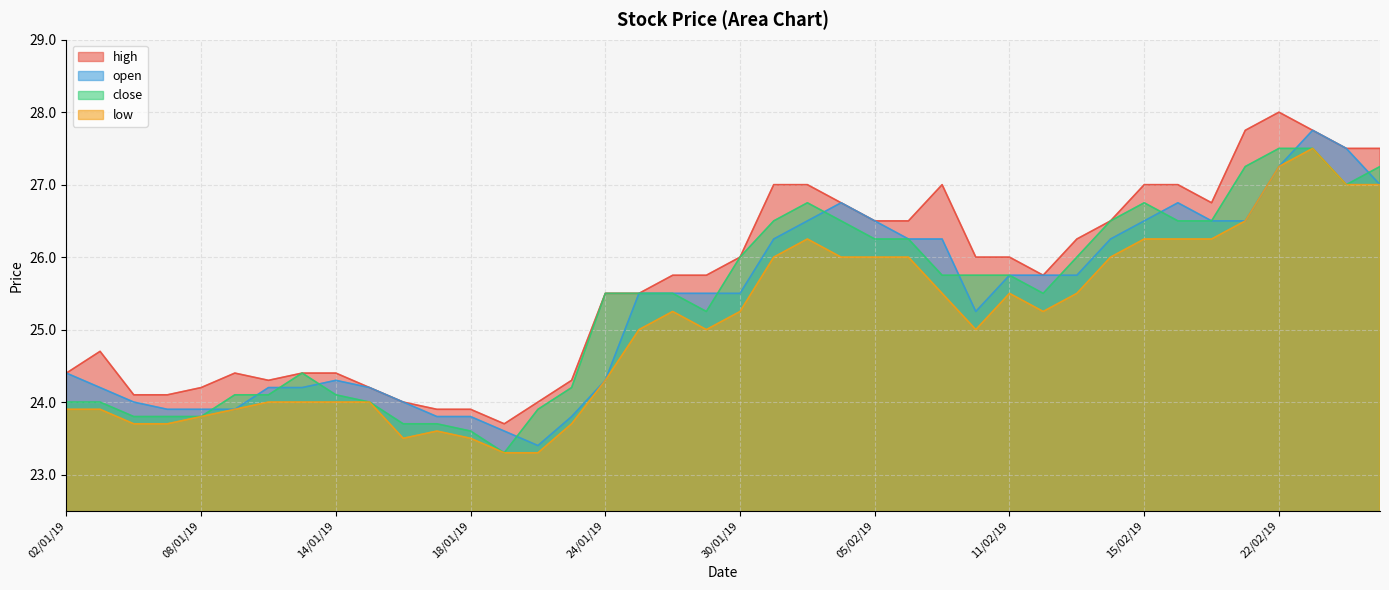

Reading left to right, extract all data points from this chart.

high: 02/01/19=24.4	03/01/19=24.7	04/01/19=24.1	07/01/19=24.1	08/01/19=24.2	09/01/19=24.4	10/01/19=24.3	11/01/19=24.4	14/01/19=24.4	15/01/19=24.2	16/01/19=24.0	17/01/19=23.9	18/01/19=23.9	21/01/19=23.7	22/01/19=24.0	23/01/19=24.3	24/01/19=25.5	25/01/19=25.5	28/01/19=25.8	29/01/19=25.8	30/01/19=26.0	31/01/19=27.0	01/02/19=27.0	04/02/19=26.8	05/02/19=26.5	06/02/19=26.5	07/02/19=27.0	08/02/19=26.0	11/02/19=26.0	12/02/19=25.8	13/02/19=26.2	14/02/19=26.5	15/02/19=27.0	18/02/19=27.0	20/02/19=26.8	21/02/19=27.8	22/02/19=28.0	25/02/19=27.8	26/02/19=27.5	27/02/19=27.5
open: 02/01/19=24.4	03/01/19=24.2	04/01/19=24.0	07/01/19=23.9	08/01/19=23.9	09/01/19=23.9	10/01/19=24.2	11/01/19=24.2	14/01/19=24.3	15/01/19=24.2	16/01/19=24.0	17/01/19=23.8	18/01/19=23.8	21/01/19=23.6	22/01/19=23.4	23/01/19=23.8	24/01/19=24.3	25/01/19=25.5	28/01/19=25.5	29/01/19=25.5	30/01/19=25.5	31/01/19=26.2	01/02/19=26.5	04/02/19=26.8	05/02/19=26.5	06/02/19=26.2	07/02/19=26.2	08/02/19=25.2	11/02/19=25.8	12/02/19=25.8	13/02/19=25.8	14/02/19=26.2	15/02/19=26.5	18/02/19=26.8	20/02/19=26.5	21/02/19=26.5	22/02/19=27.2	25/02/19=27.8	26/02/19=27.5	27/02/19=27.0
close: 02/01/19=24.0	03/01/19=24.0	04/01/19=23.8	07/01/19=23.8	08/01/19=23.8	09/01/19=24.1	10/01/19=24.1	11/01/19=24.4	14/01/19=24.1	15/01/19=24.0	16/01/19=23.7	17/01/19=23.7	18/01/19=23.6	21/01/19=23.3	22/01/19=23.9	23/01/19=24.2	24/01/19=25.5	25/01/19=25.5	28/01/19=25.5	29/01/19=25.2	30/01/19=26.0	31/01/19=26.5	01/02/19=26.8	04/02/19=26.5	05/02/19=26.2	06/02/19=26.2	07/02/19=25.8	08/02/19=25.8	11/02/19=25.8	12/02/19=25.5	13/02/19=26.0	14/02/19=26.5	15/02/19=26.8	18/02/19=26.5	20/02/19=26.5	21/02/19=27.2	22/02/19=27.5	25/02/19=27.5	26/02/19=27.0	27/02/19=27.2
low: 02/01/19=23.9	03/01/19=23.9	04/01/19=23.7	07/01/19=23.7	08/01/19=23.8	09/01/19=23.9	10/01/19=24.0	11/01/19=24.0	14/01/19=24.0	15/01/19=24.0	16/01/19=23.5	17/01/19=23.6	18/01/19=23.5	21/01/19=23.3	22/01/19=23.3	23/01/19=23.7	24/01/19=24.3	25/01/19=25.0	28/01/19=25.2	29/01/19=25.0	30/01/19=25.2	31/01/19=26.0	01/02/19=26.2	04/02/19=26.0	05/02/19=26.0	06/02/19=26.0	07/02/19=25.5	08/02/19=25.0	11/02/19=25.5	12/02/19=25.2	13/02/19=25.5	14/02/19=26.0	15/02/19=26.2	18/02/19=26.2	20/02/19=26.2	21/02/19=26.5	22/02/19=27.2	25/02/19=27.5	26/02/19=27.0	27/02/19=27.0